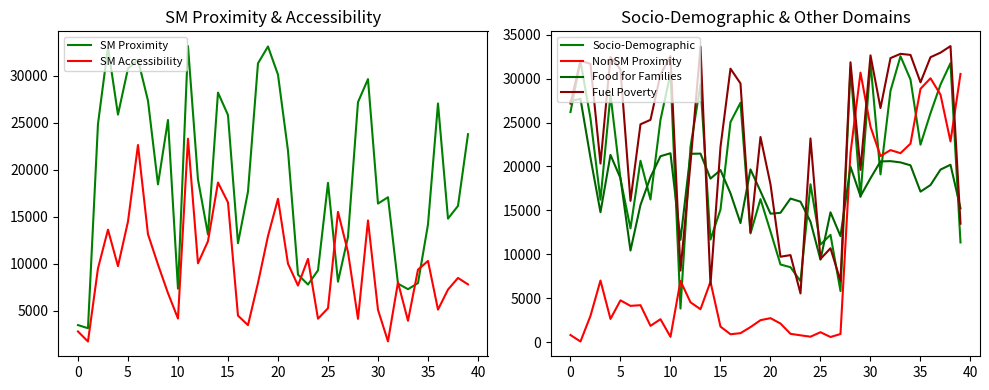

At how many categories does at least one series exceed 14378?

39